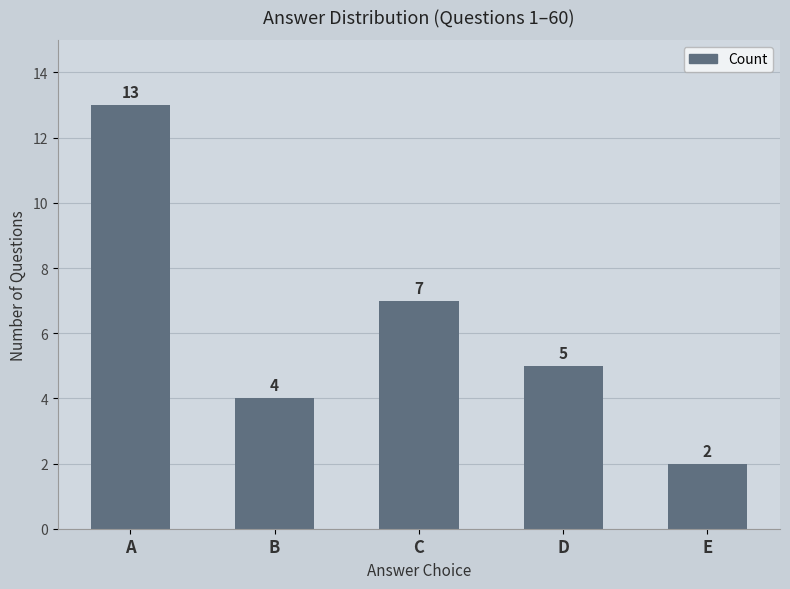

Does the chart contain any negative values?

No